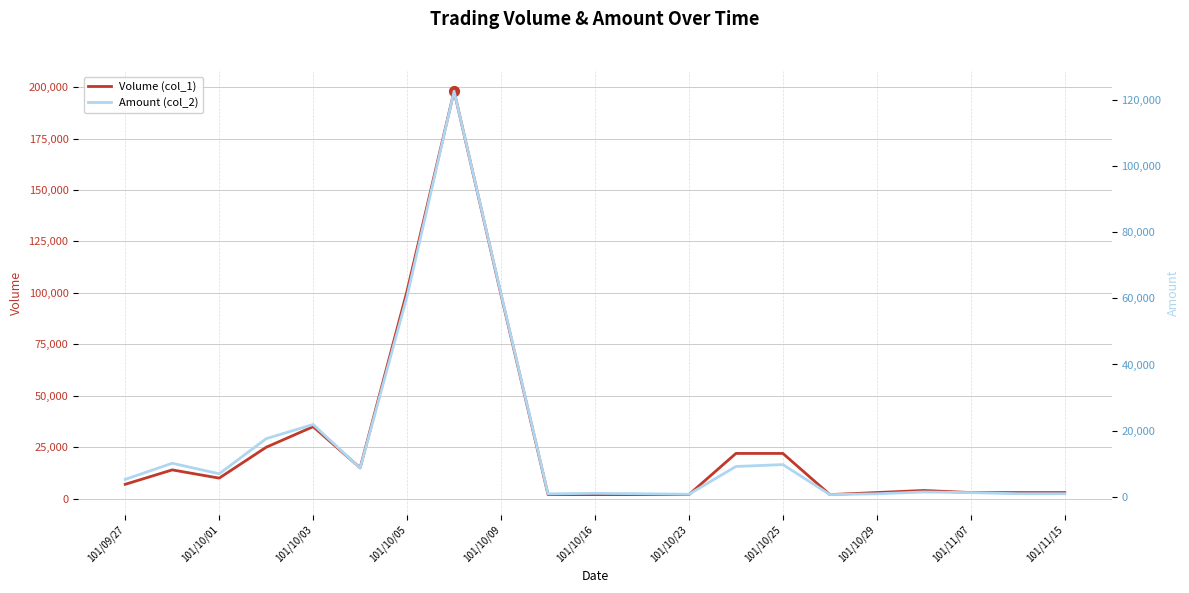

Which series contains the highest Y value?

Volume (col_1)